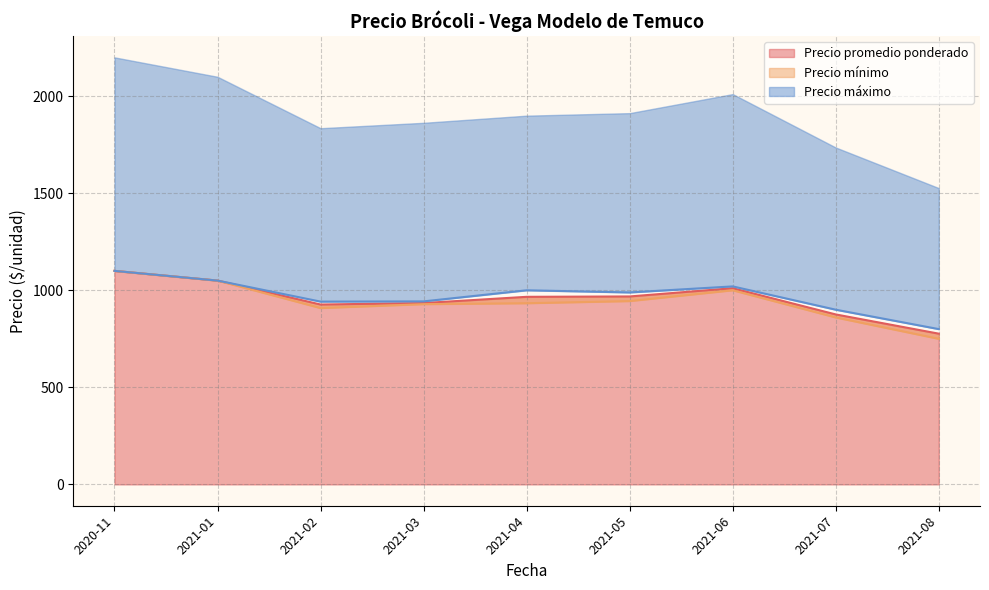

True or false: Precio minimo and Precio promedio ponderado intersect in this chart.

False